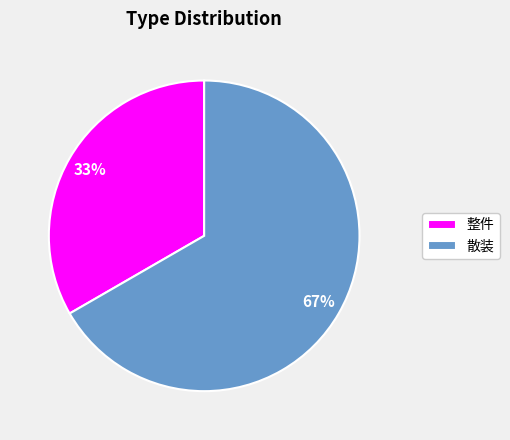

Does any single category account for the majority?

Yes